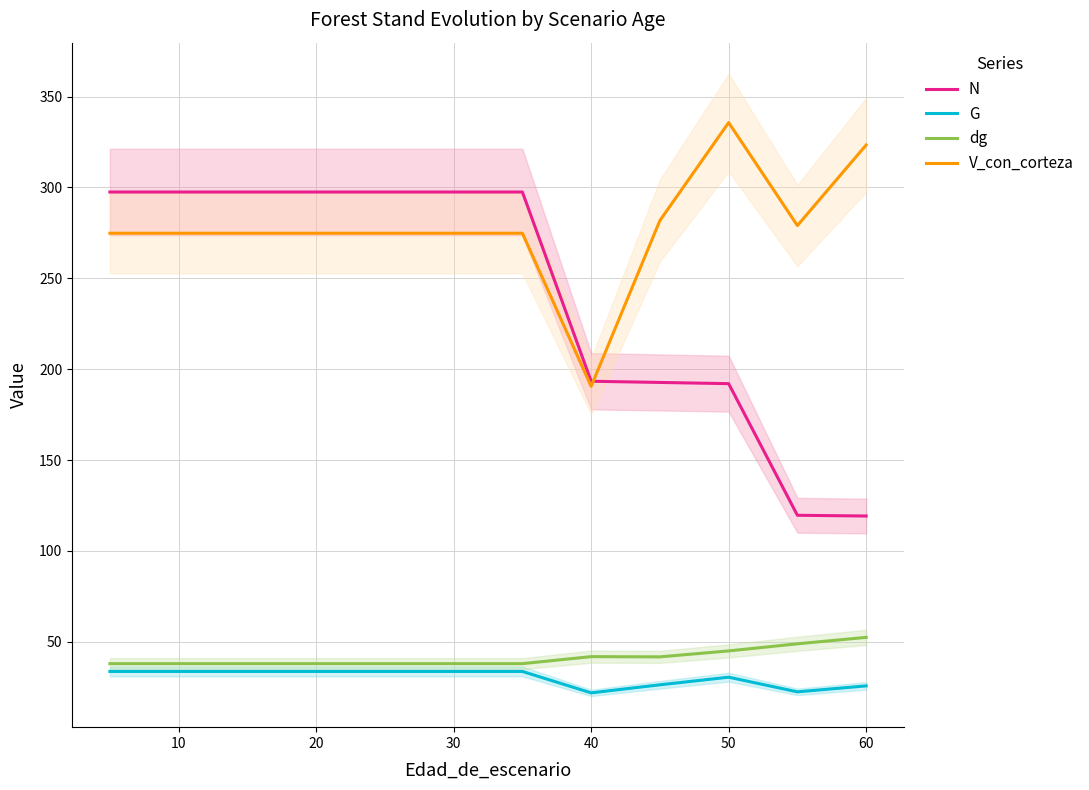

At which category does G reach its first local peak?

9